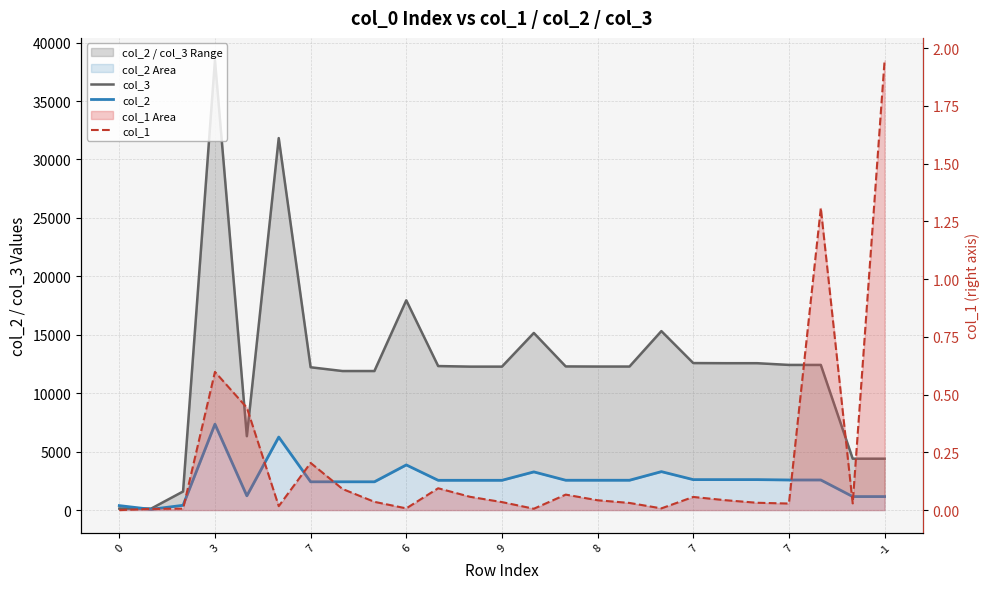

What is the value of the col_2 point at the 5th from the left?

1222.0